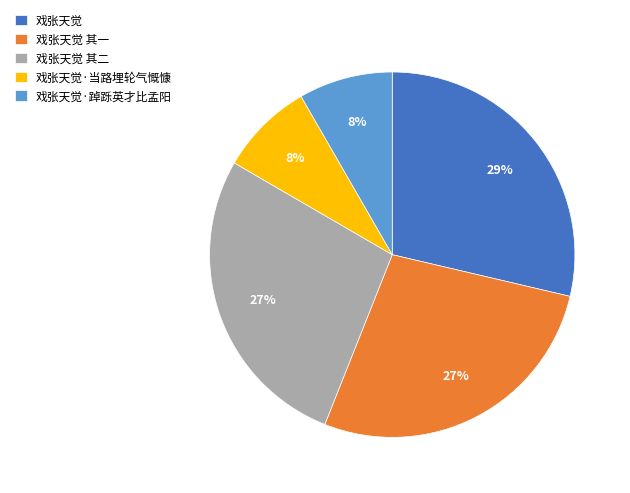

Which category has the biggest portion of the pie?

戏张天觉